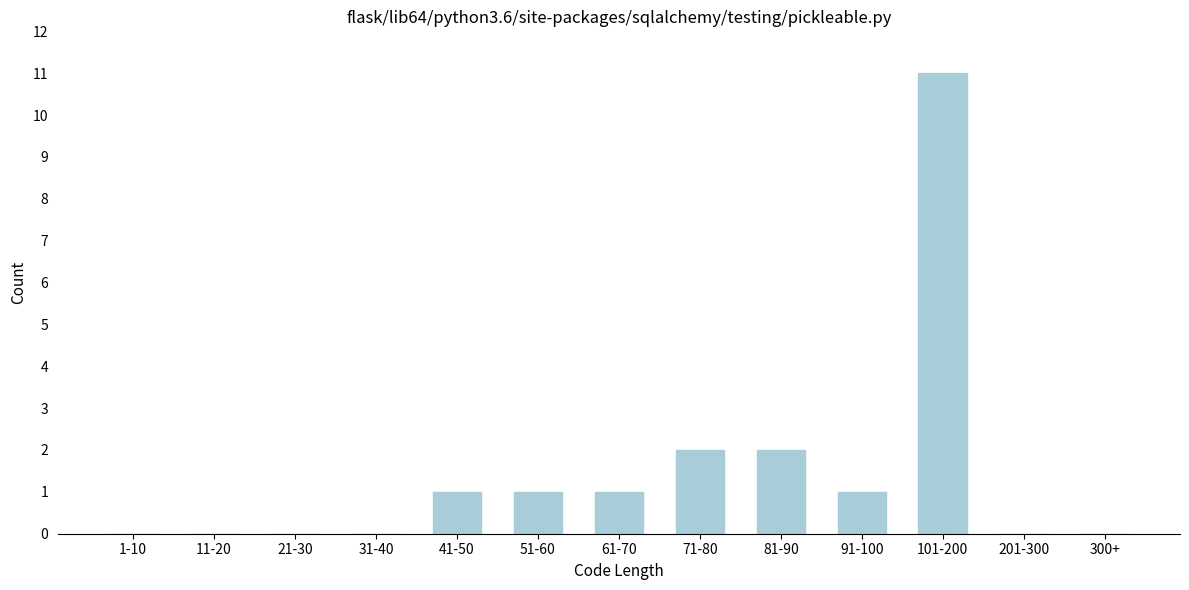

Reading left to right, transcribe all the data shown in this chart.

1-10=0	11-20=0	21-30=0	31-40=0	41-50=1	51-60=1	61-70=1	71-80=2	81-90=2	91-100=1	101-200=11	201-300=0	300+=0